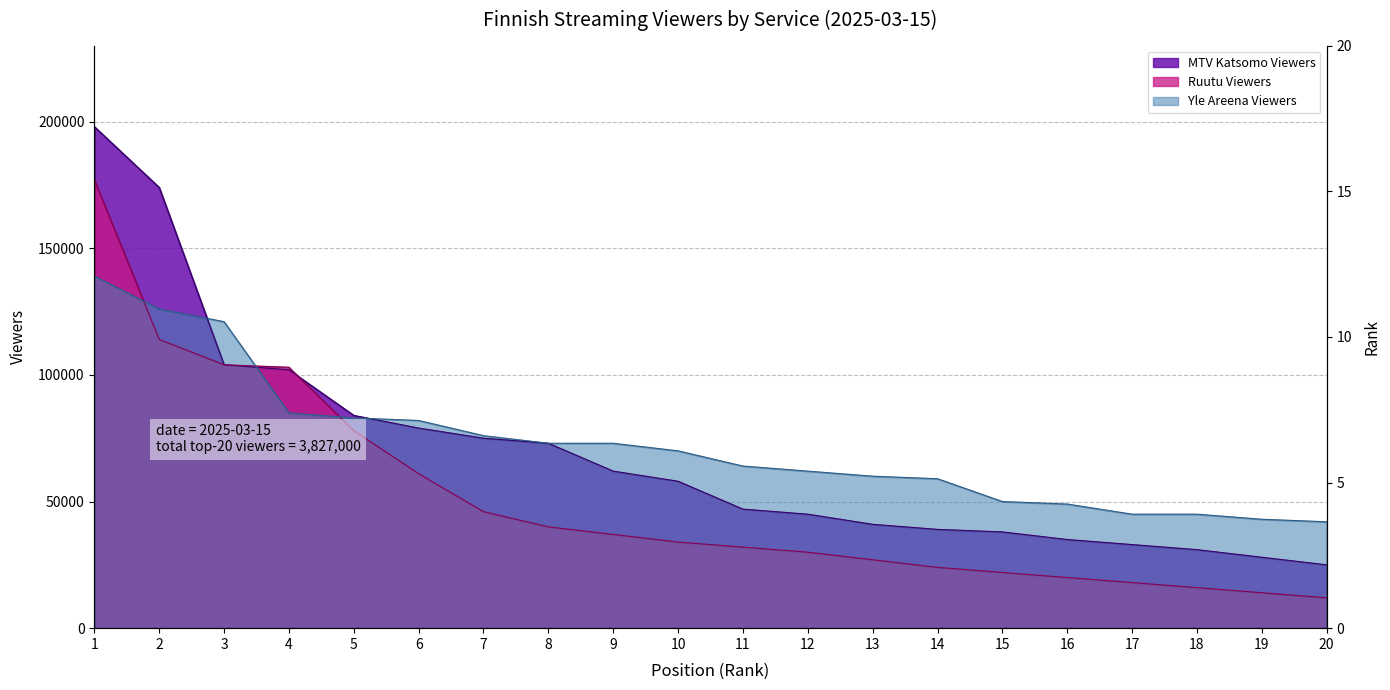

Does the chart have visible grid lines?

Yes